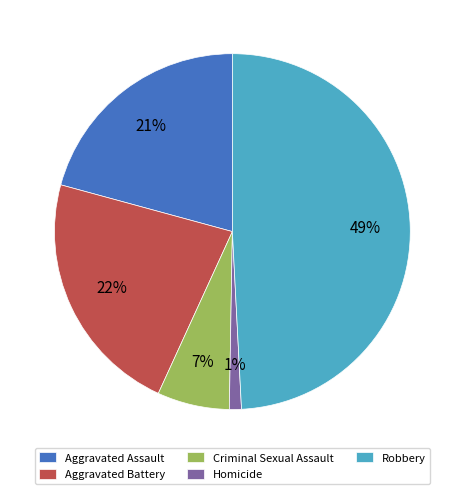

Does Criminal Sexual Assault represent more than half of the total?

No